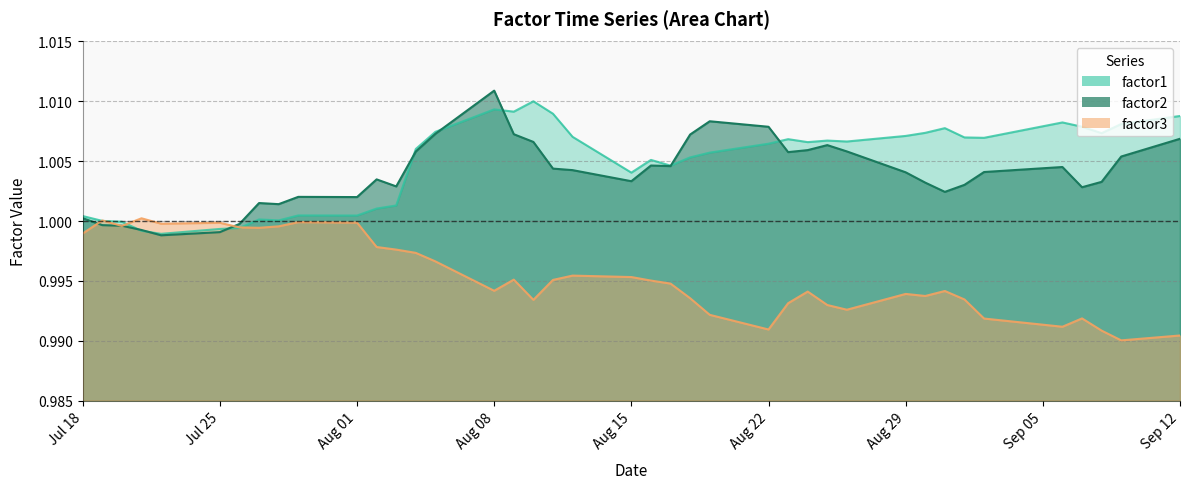

Which series has the largest total across all categories?

factor1